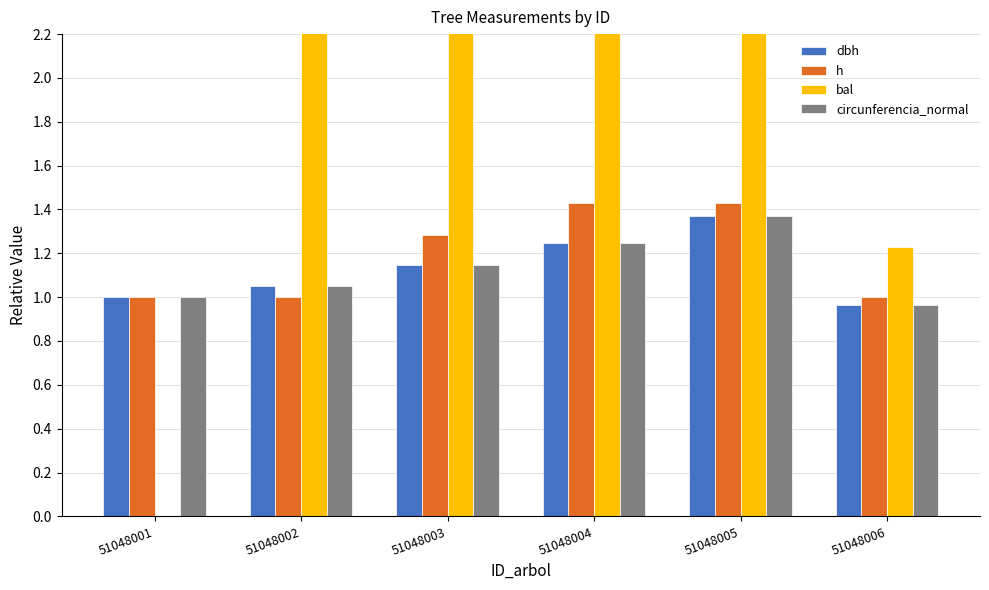

The h series shows 1.0 at 51048001. True or false?

True